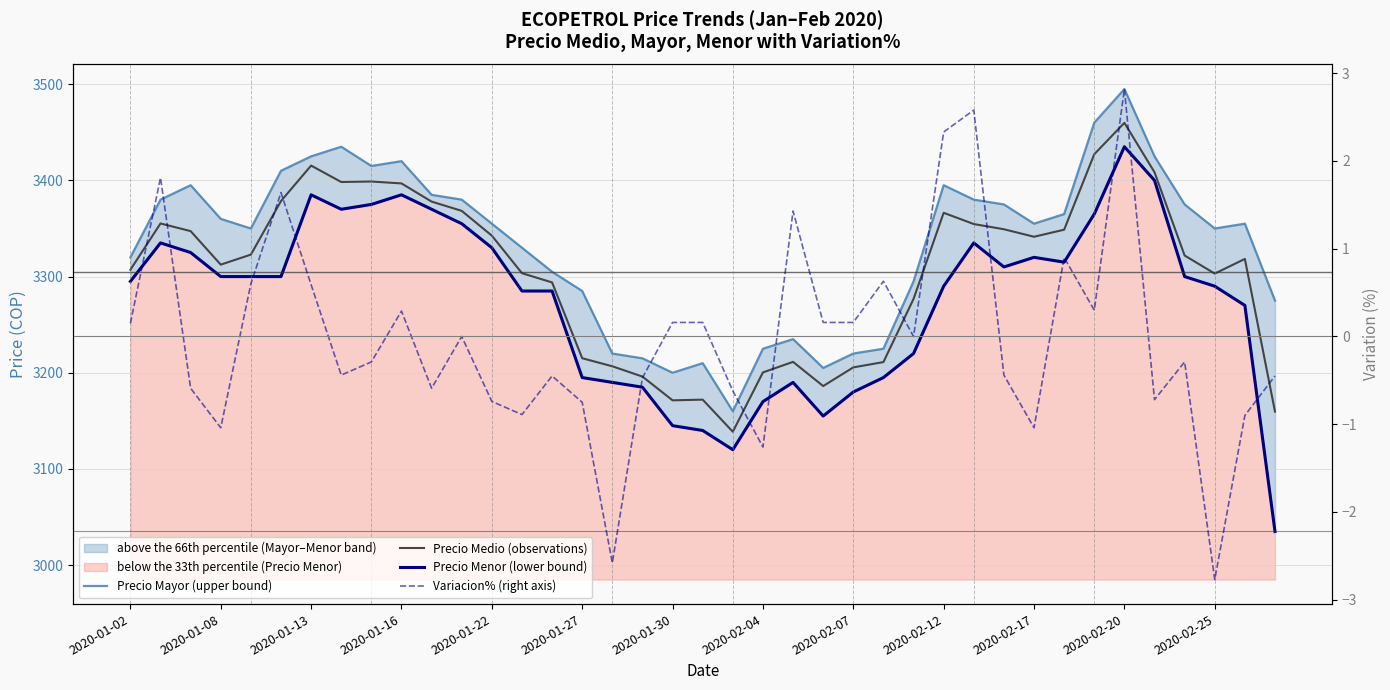

Where is Precio Medio (observations) nearest to the value 3299?

2020-02-25